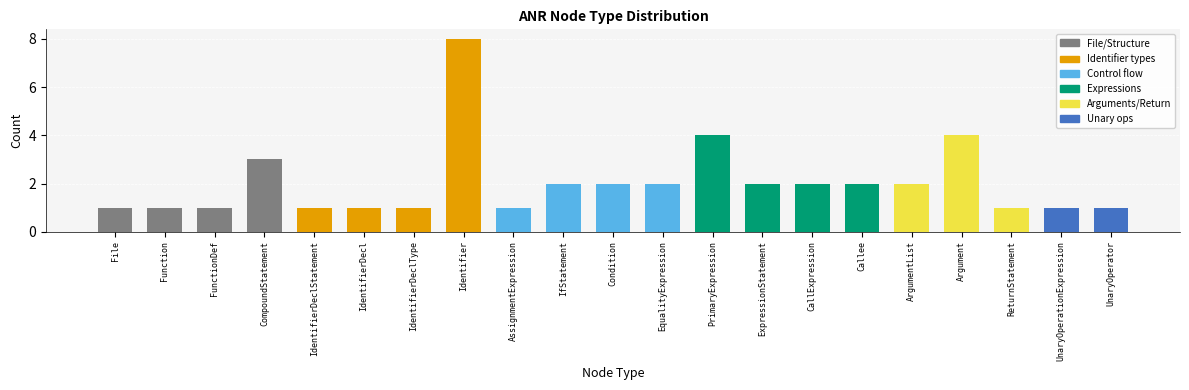

True or false: the data shows 2 at Condition.

True